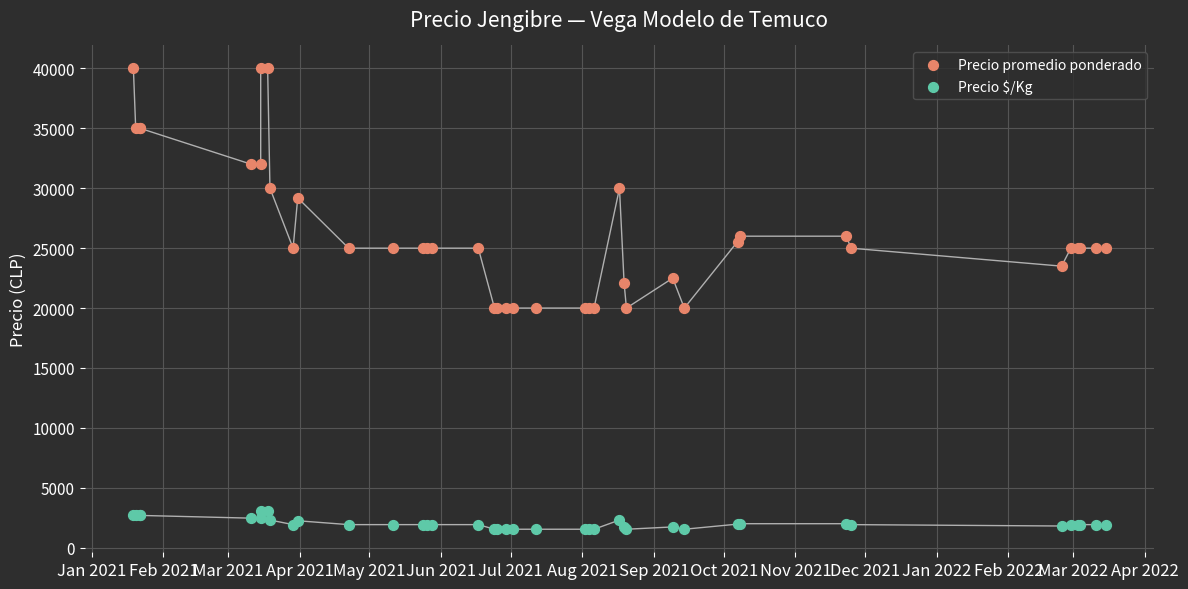

What is the X range (max minus min) for the scatter plot?

420